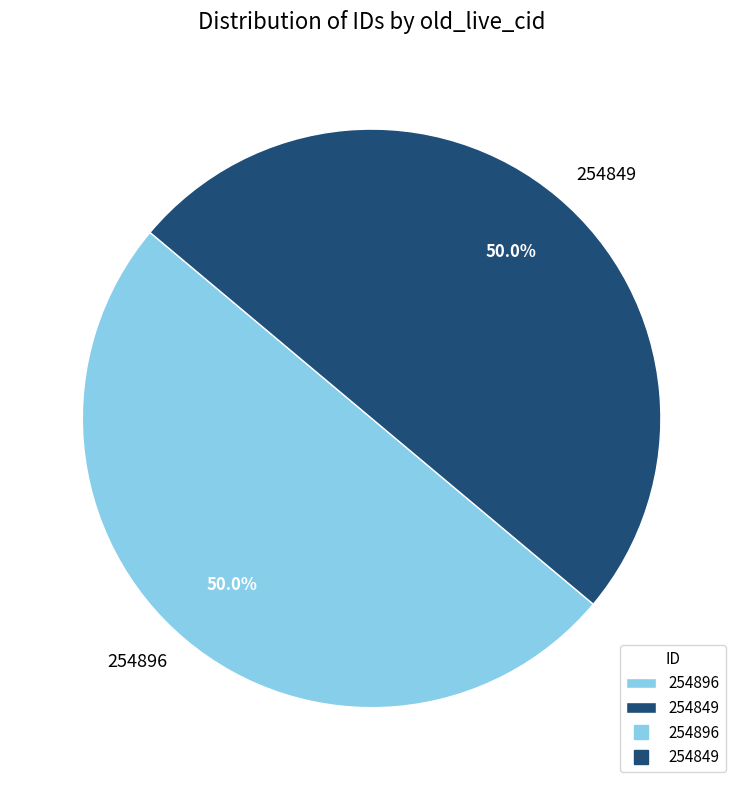

How many segments does this pie chart have?

2